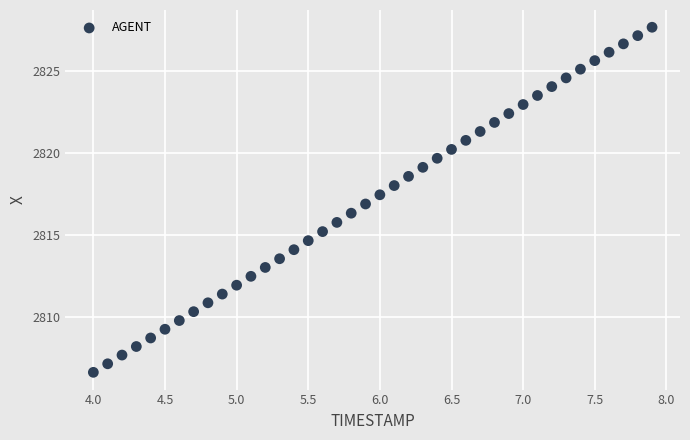

What is the range of X values (max minus min)?

3.9